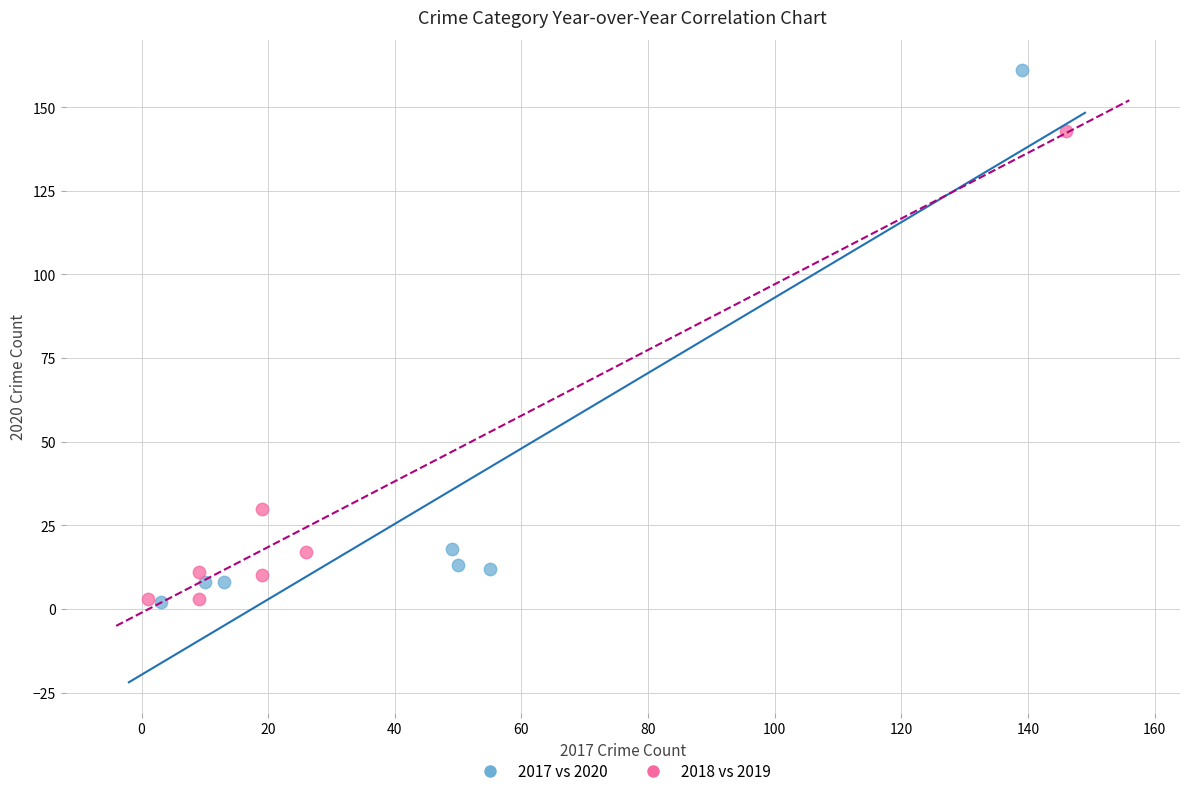

Which series contains the highest Y value?

2017 vs 2020